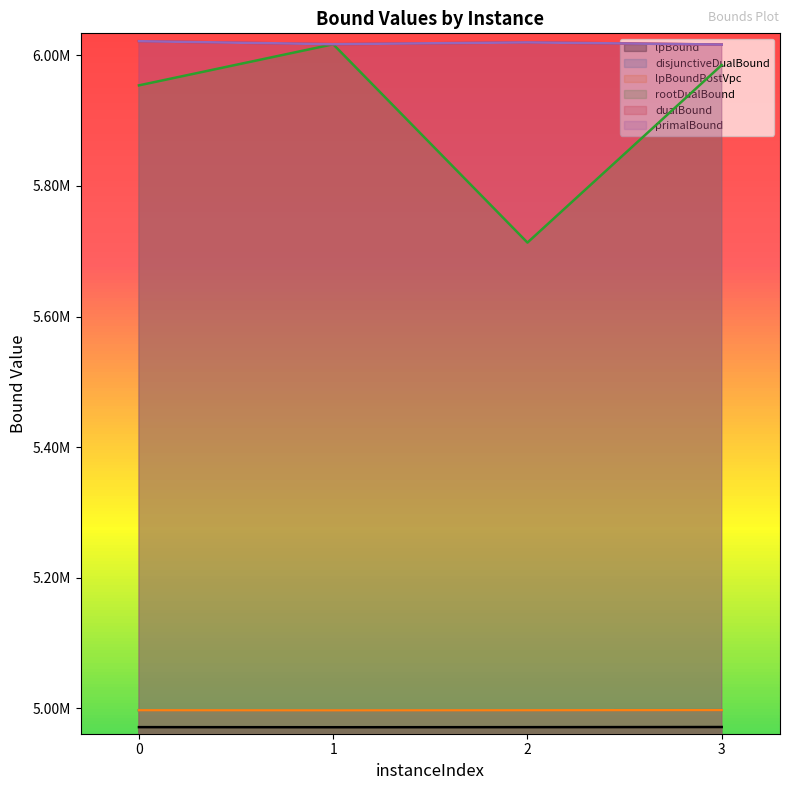

In rootDualBound, how many points are lower than both neighbors (excluding endpoints)?

1